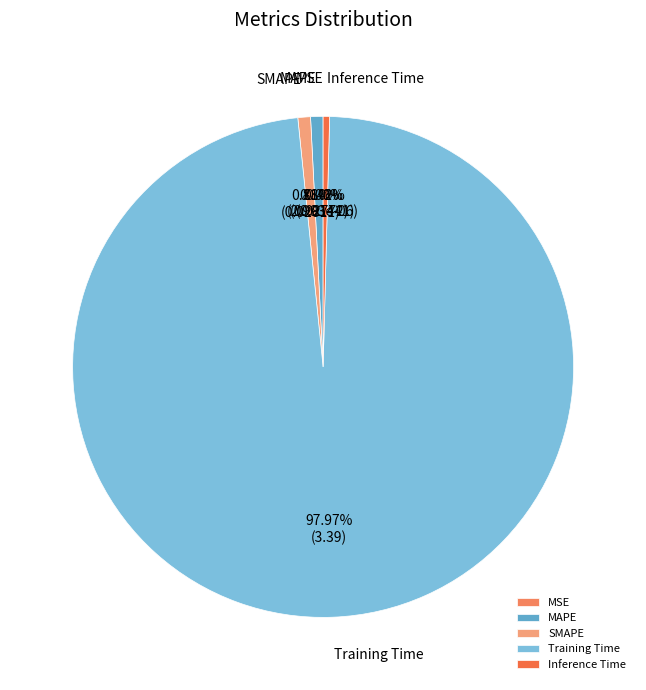

What is the total percentage of SMAPE and Inference Time?

1.2%